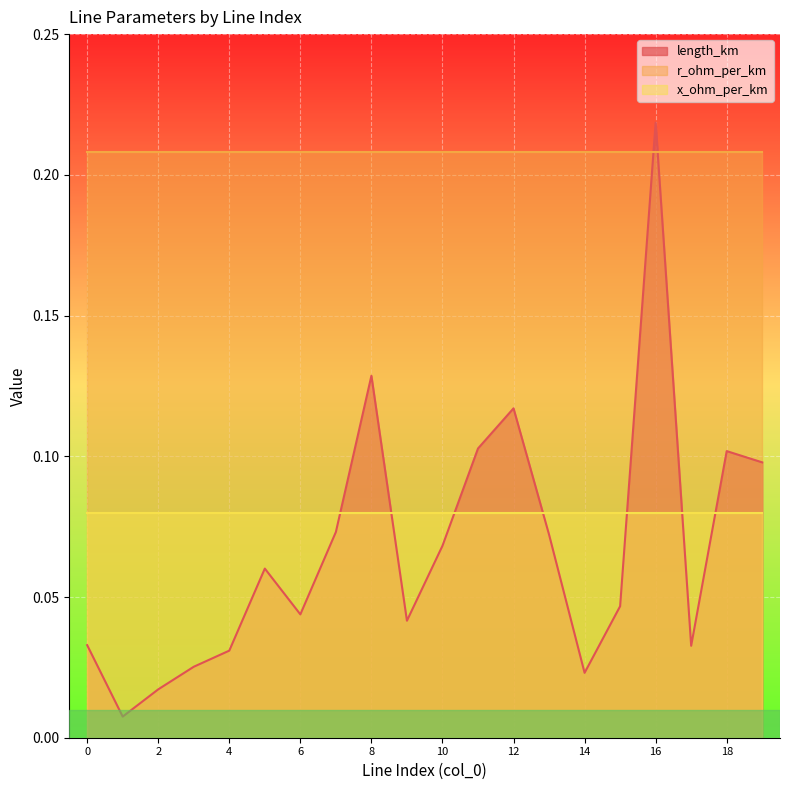

What is the sum of the length_km values at 10 and 9?

0.1